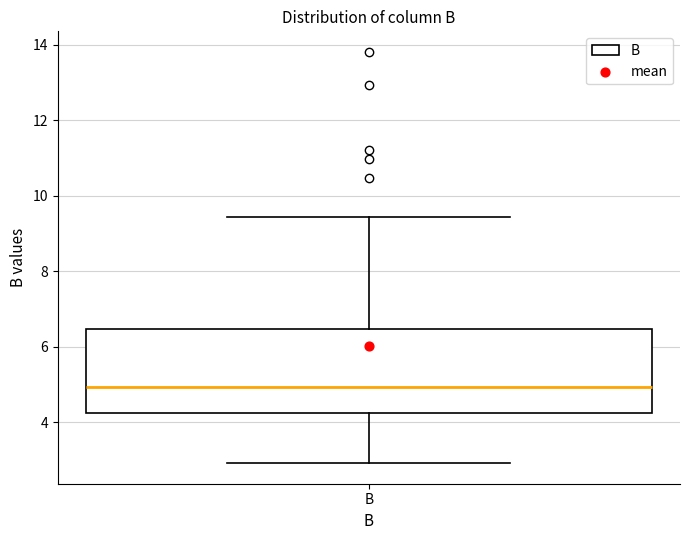

Transcribe this box plot: give where the median line is, the range the box spans, and where the two whiskers end, as read against the y-axis. The values are not printed on the chart, so give them approximately, as read against the axis.

median 5.0, box 4.2 to 6.4, whiskers 3.0 to 9.4